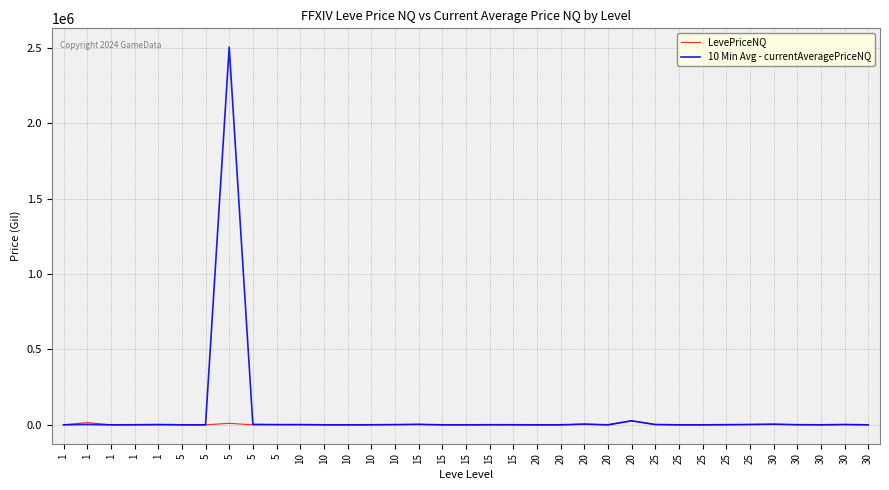

What is the maximum value shown in the chart?

2503225.0